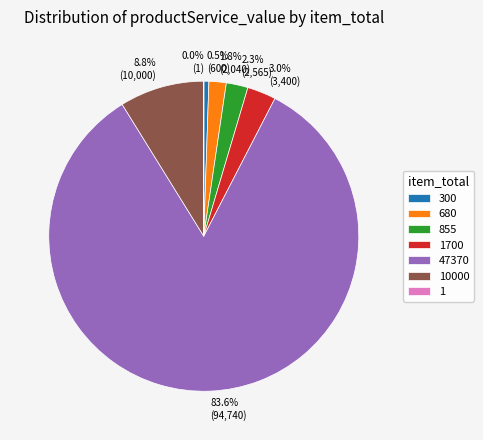

To the nearest percent, what is the average slice percentage?

14%